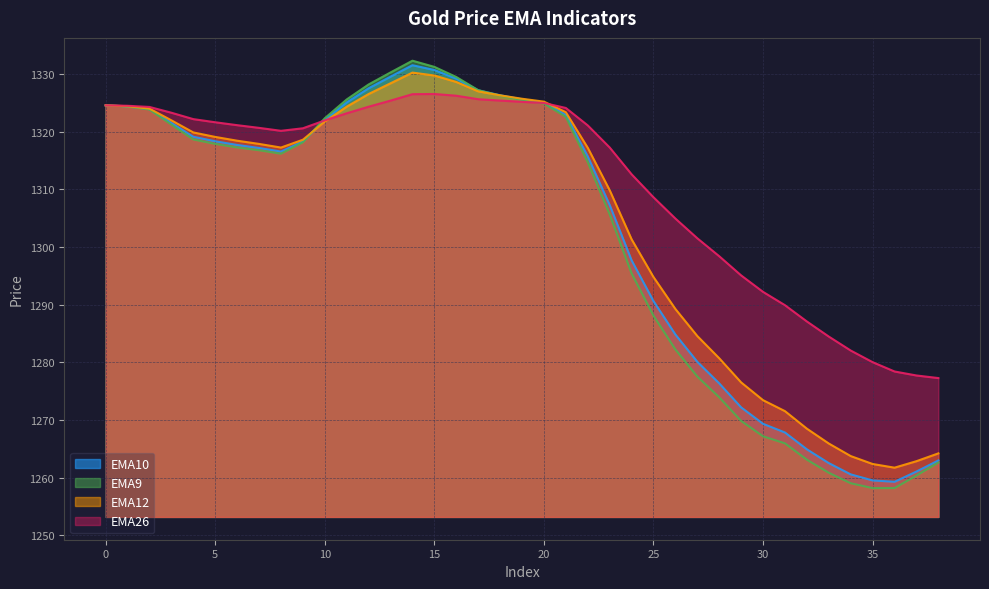

At which category does EMA12 reach its first local peak?

14